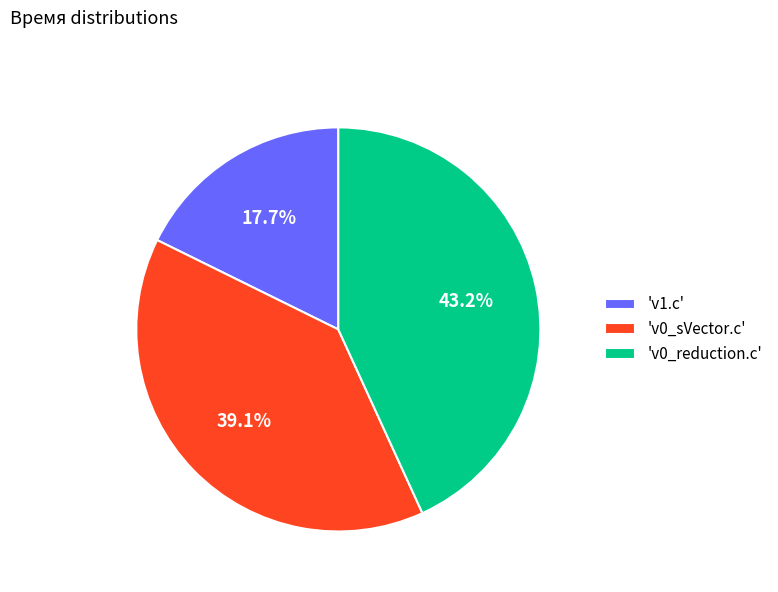

Is 'v0_sVector.c' the majority of the pie?

No